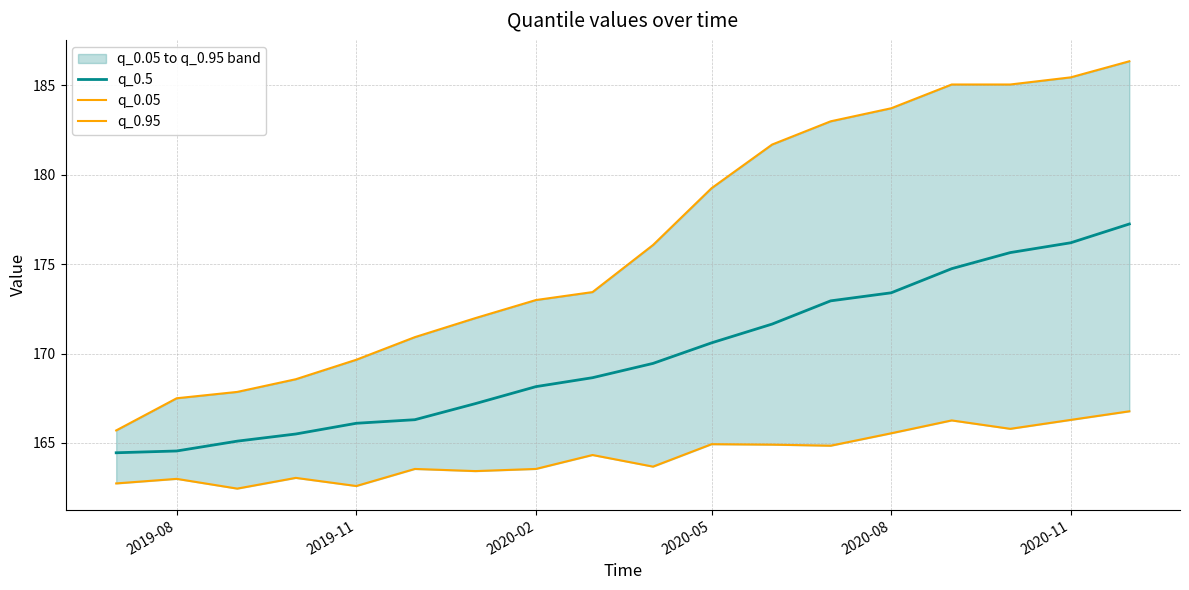

True or false: q_0.5 has a value of 168.2 at 2020-02.

True